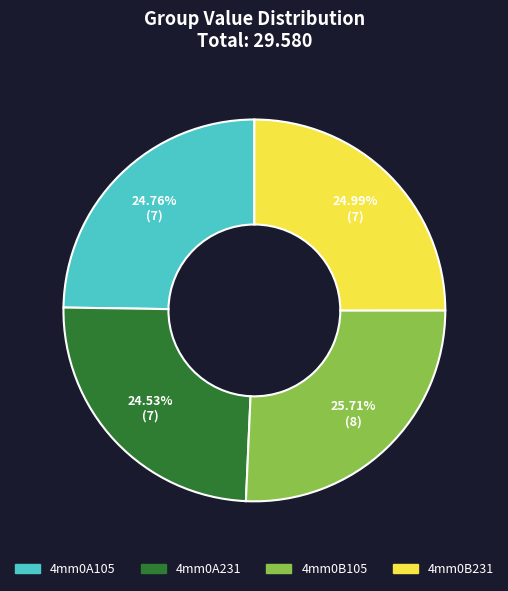

The 4mm0B105 slice represents 40% of the pie. True or false?

False